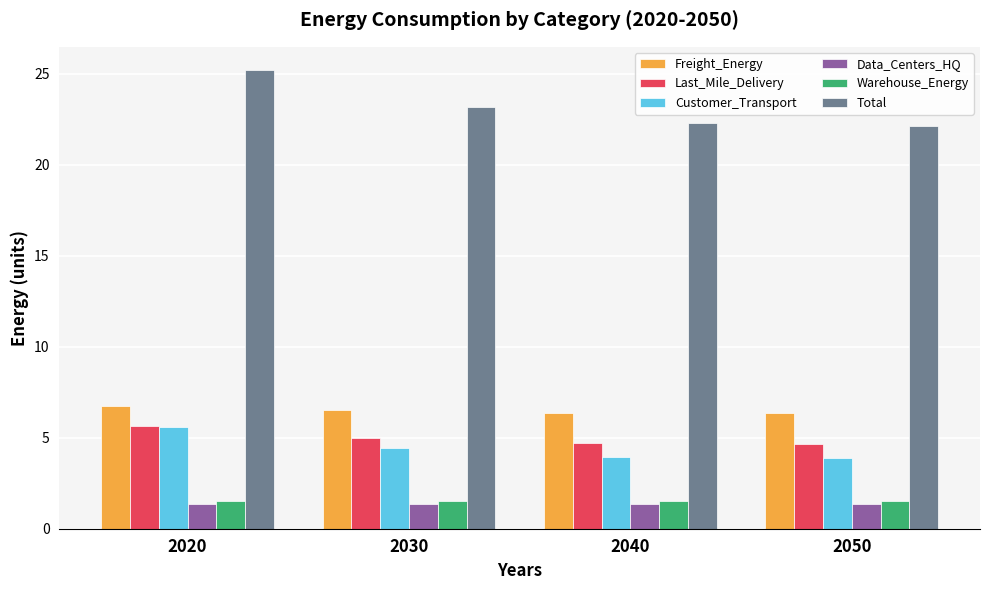

What is the sum of the Freight_Energy values at 2050 and 2040?

12.7